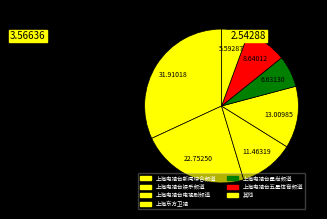

How many slices are in this pie chart?

7